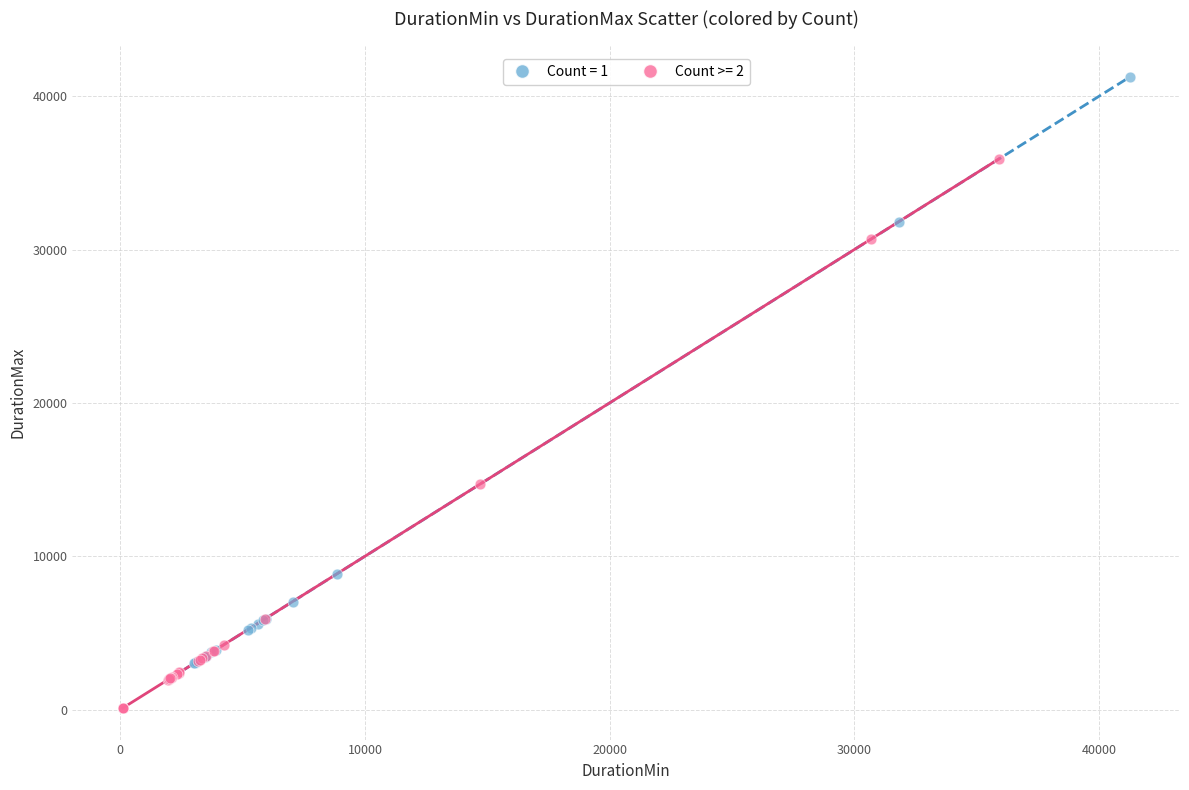

Which series has the largest Y range (max minus min)?

Count = 1